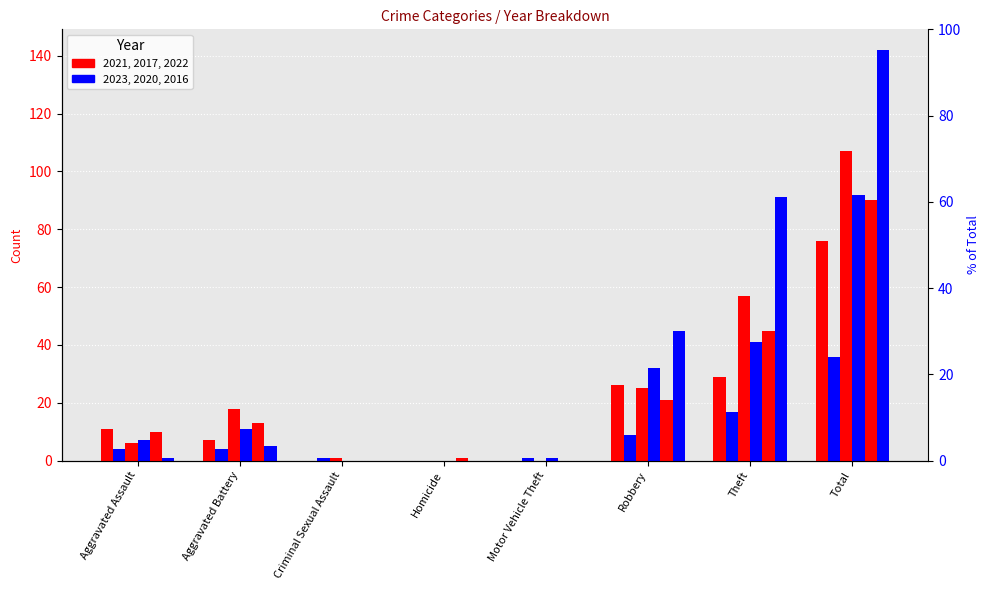

What is the spread (max minus min) of values at Robbery?

36